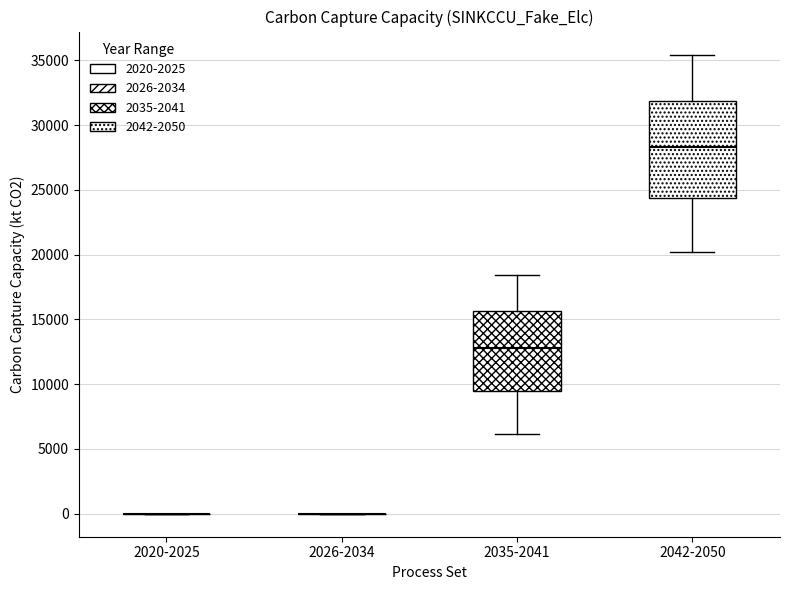

Reading left to right, transcribe this box plot: for each box, give where its median line is, the range the box spans, and where its two whiskers end, as read against the y-axis. The values are not printed on the chart, so give them approximately, as read against the axis.

2020-2025: box collapsed to a line at 0, whiskers 0 to 0
2026-2034: box collapsed to a line at 0, whiskers 0 to 0
2035-2041: median 13000, box 9500 to 15500, whiskers 6000 to 18500
2042-2050: median 28500, box 24500 to 32000, whiskers 20000 to 35500